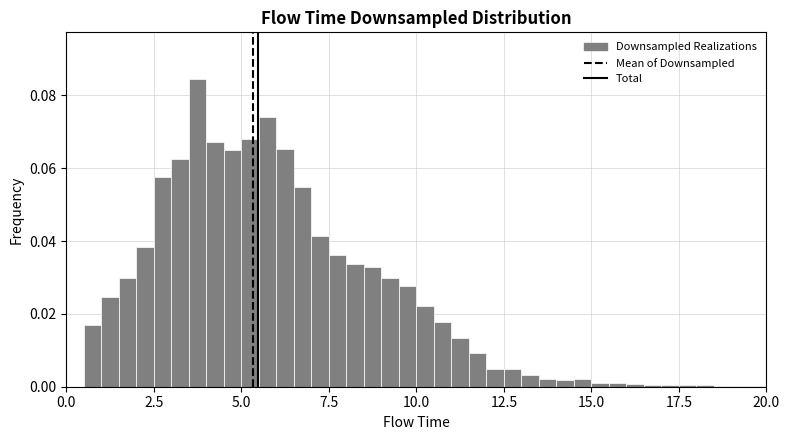

Around what value on the x-axis is the tallest bar? Give the approximate position of its centre, as read against the axis.

4.0